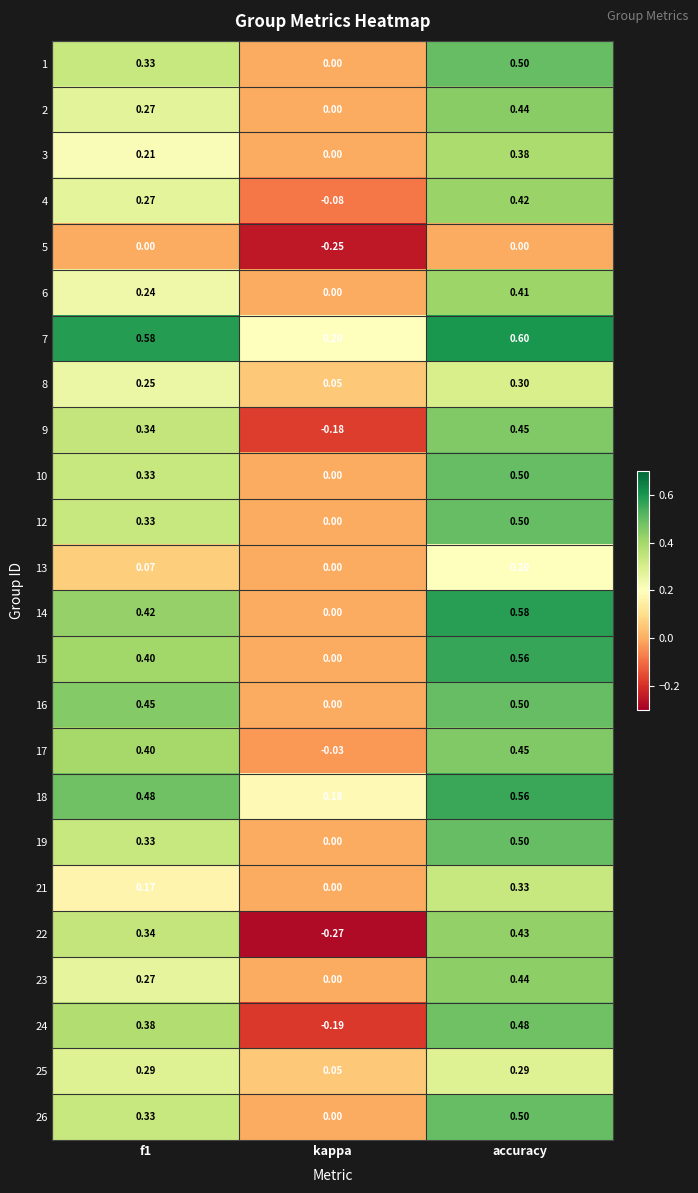

Where is 15 nearest to the value 0?

kappa